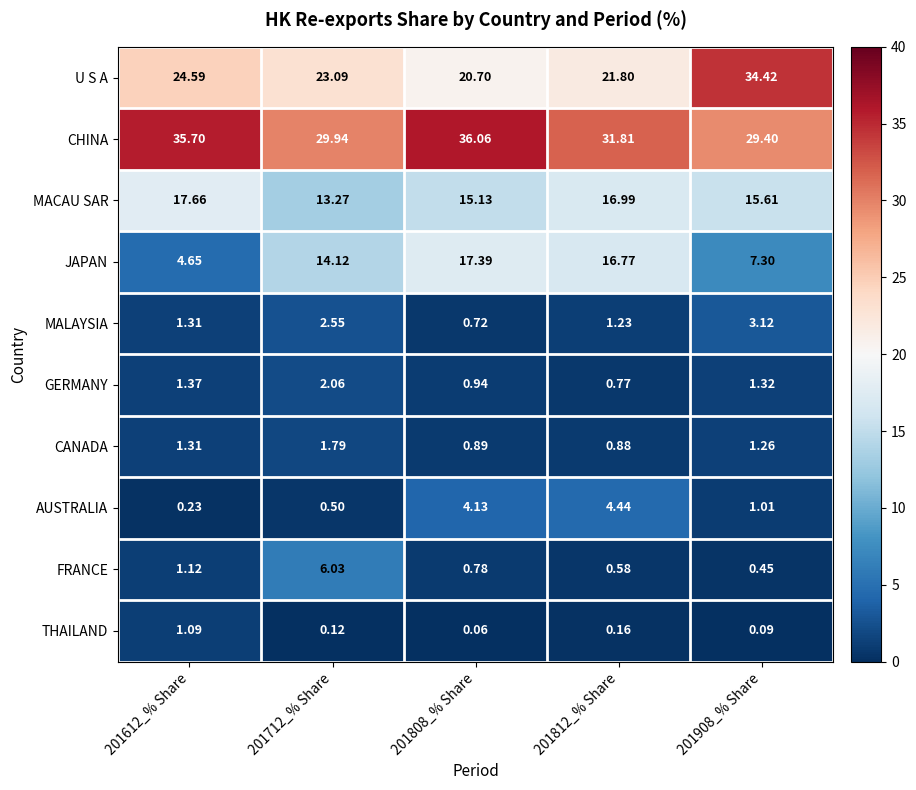

Which series has the widest spread of values?

U S A